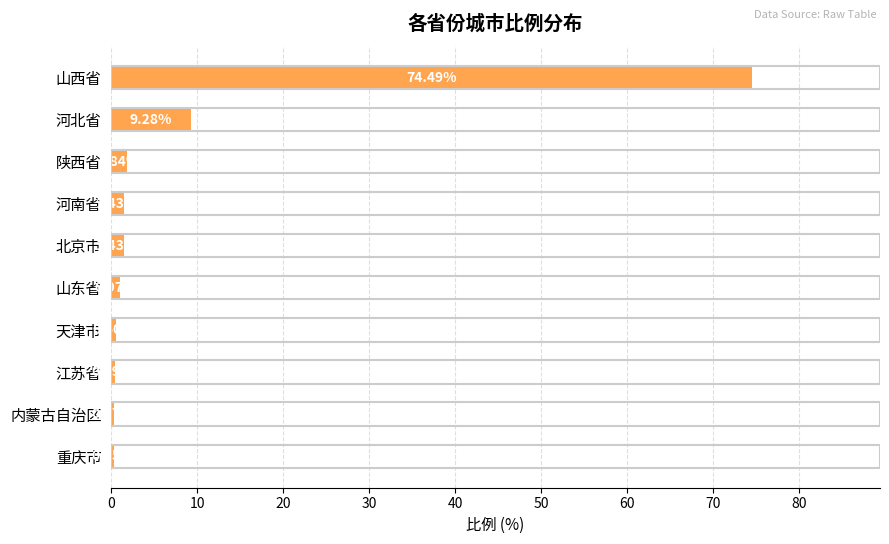

What is the average value?

9.1